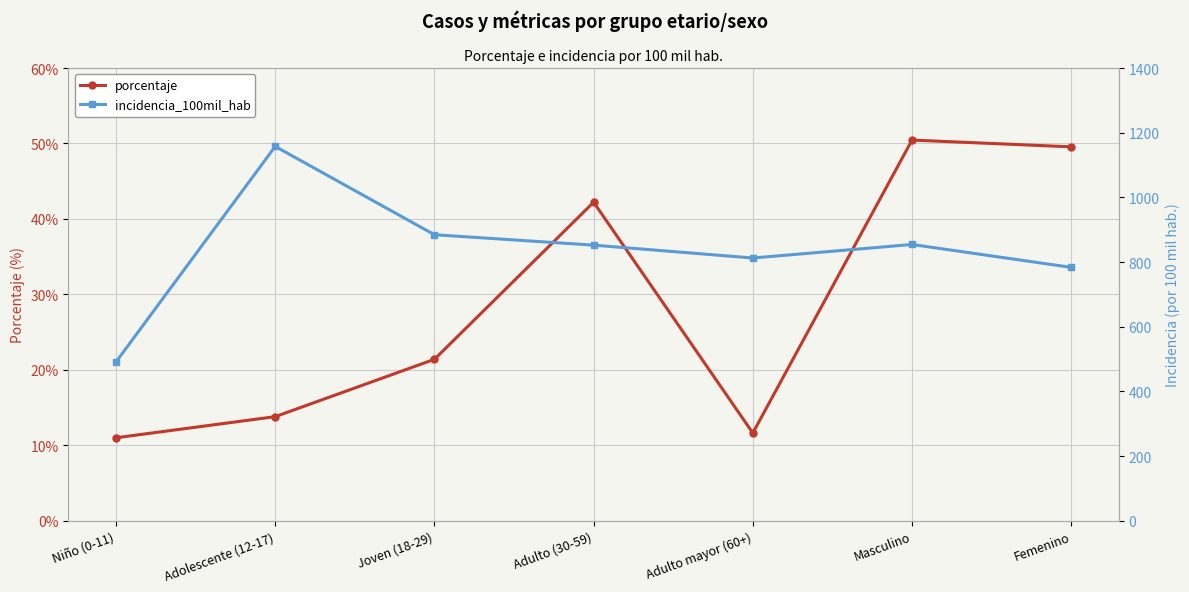

Reading right to left, transcribe all the data shown in this chart.

porcentaje: 49.5	50.5	11.6	42.2	21.4	13.8	11.0
incidencia_100mil_hab: 783.4	854.2	812.4	852.2	884.4	1157.5	491.2